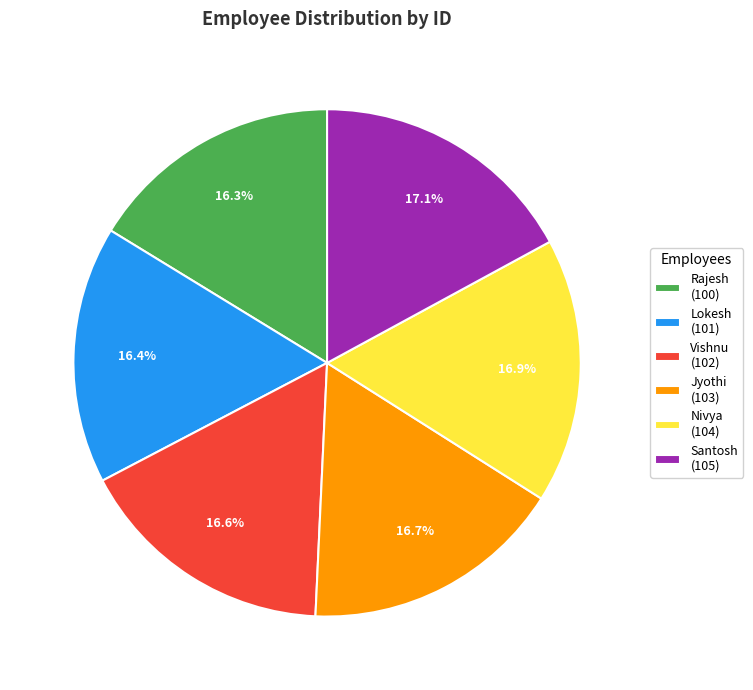

Is Santosh the majority of the pie?

No